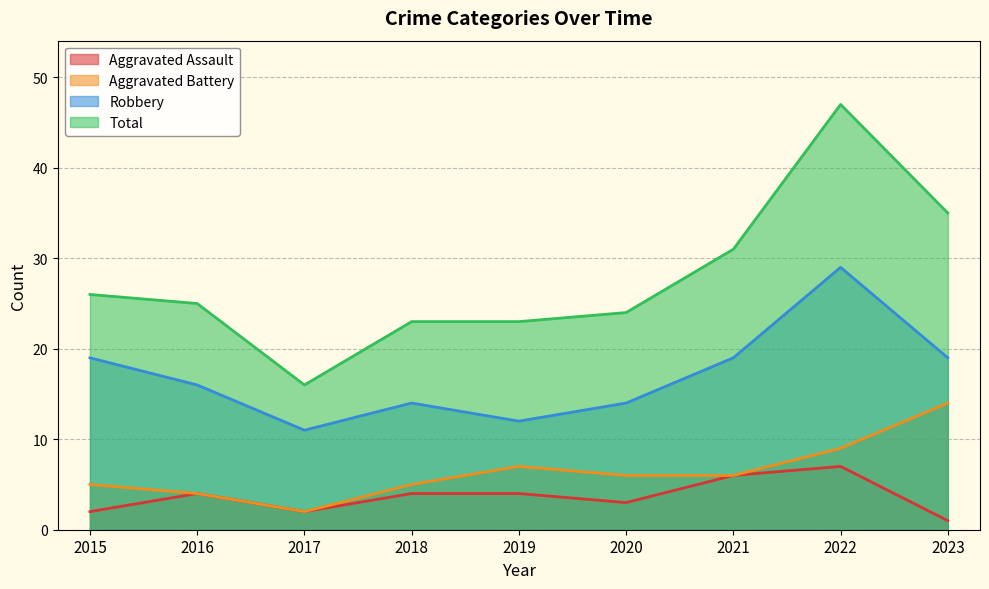

How many values in the Total series exceed 25?

4